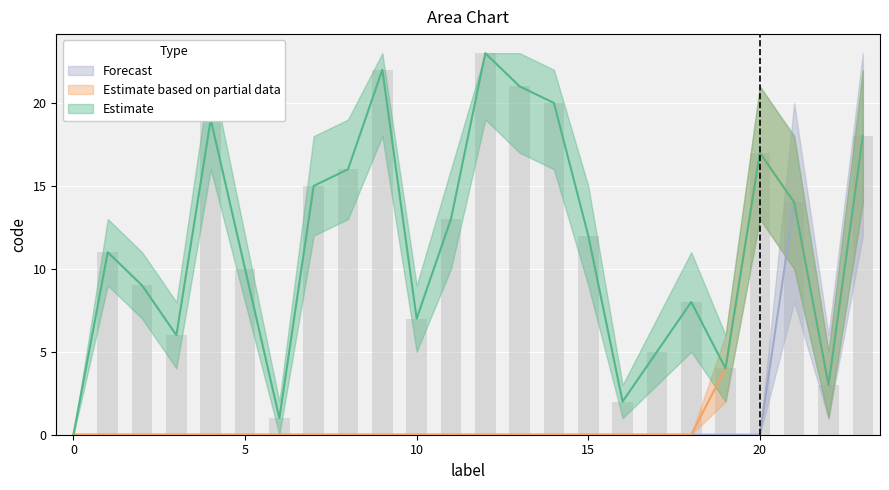

List the series in order of their peak value, lowest first.

Estimate based on partial data, Forecast, Estimate